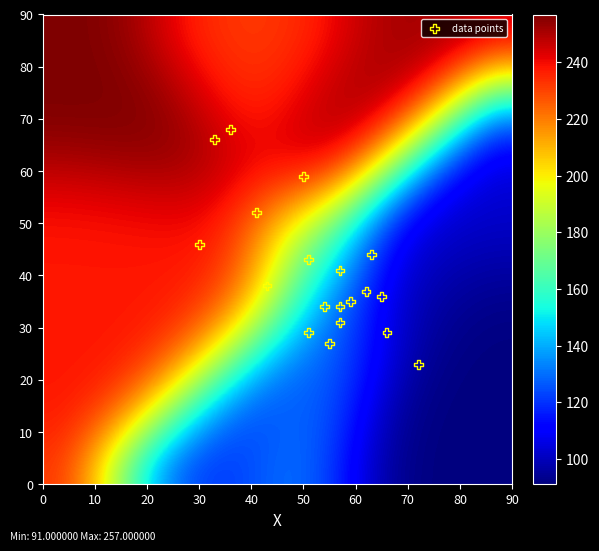

What is the range of Y values (max minus min)?

45